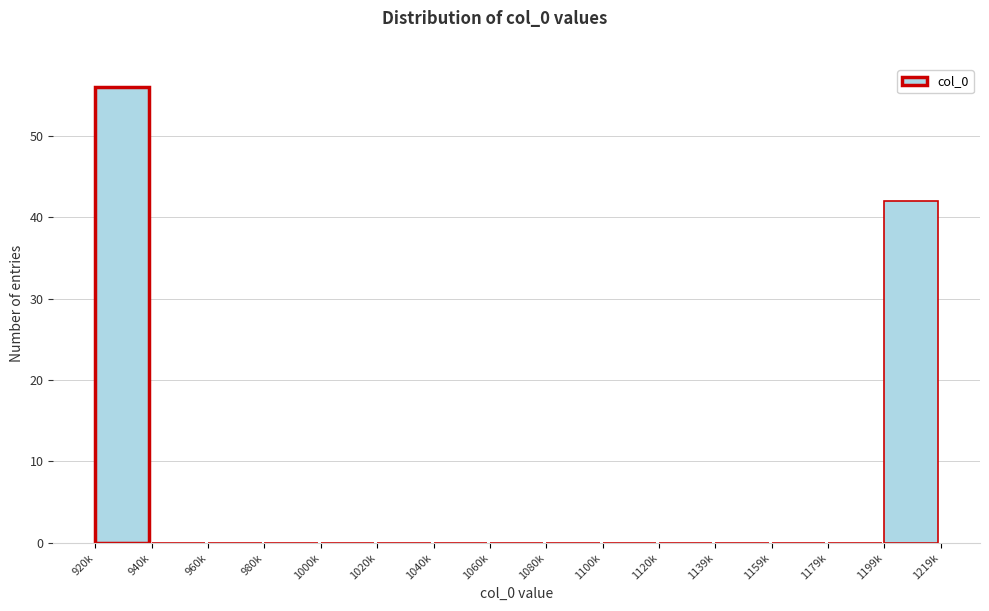

Reading left to right, list all the values displayed in this chart.

920k=56	940k=0	960k=0	980k=0	1000k=0	1020k=0	1040k=0	1060k=0	1080k=0	1100k=0	1120k=0	1139k=0	1159k=0	1179k=0	1199k=42